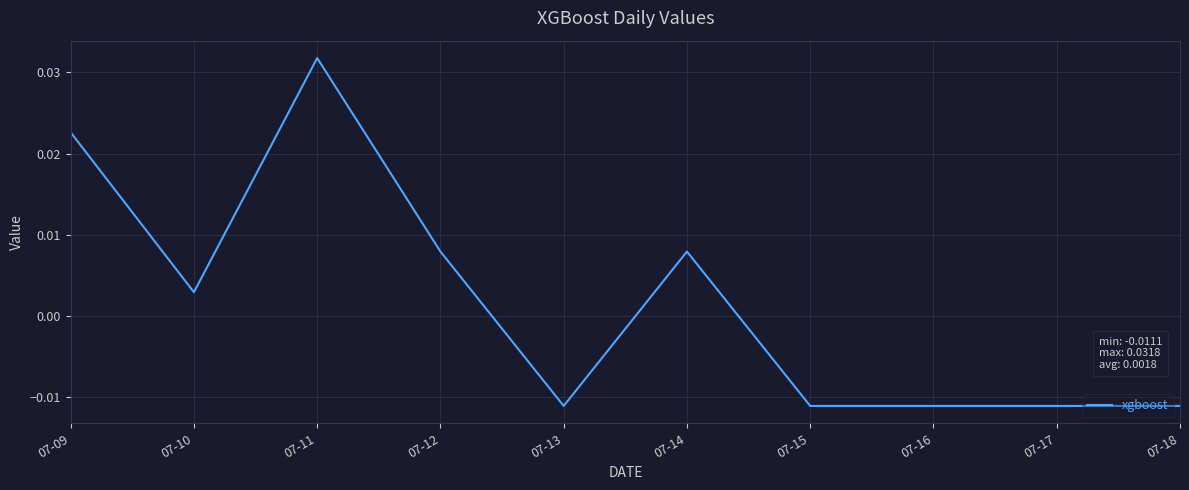

How many categories are shown in the chart?

10